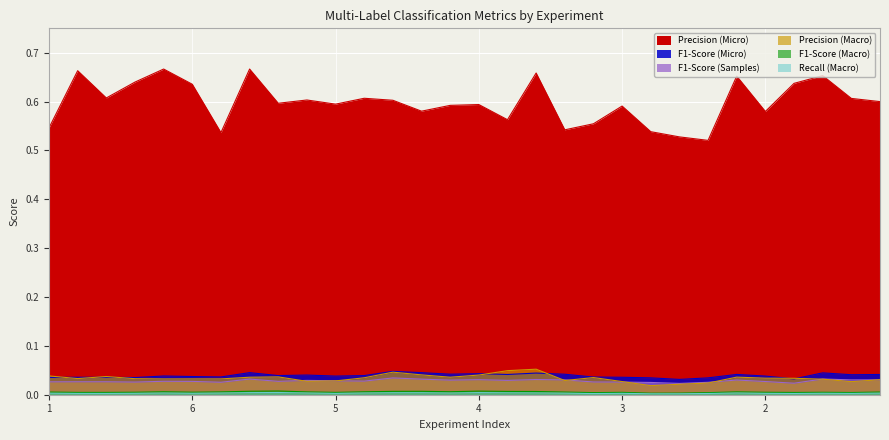

Rank the series by their maximum value, from highest to lowest.

Precision (Micro), Precision (Macro), F1-Score (Micro), F1-Score (Samples), F1-Score (Macro), Recall (Macro)